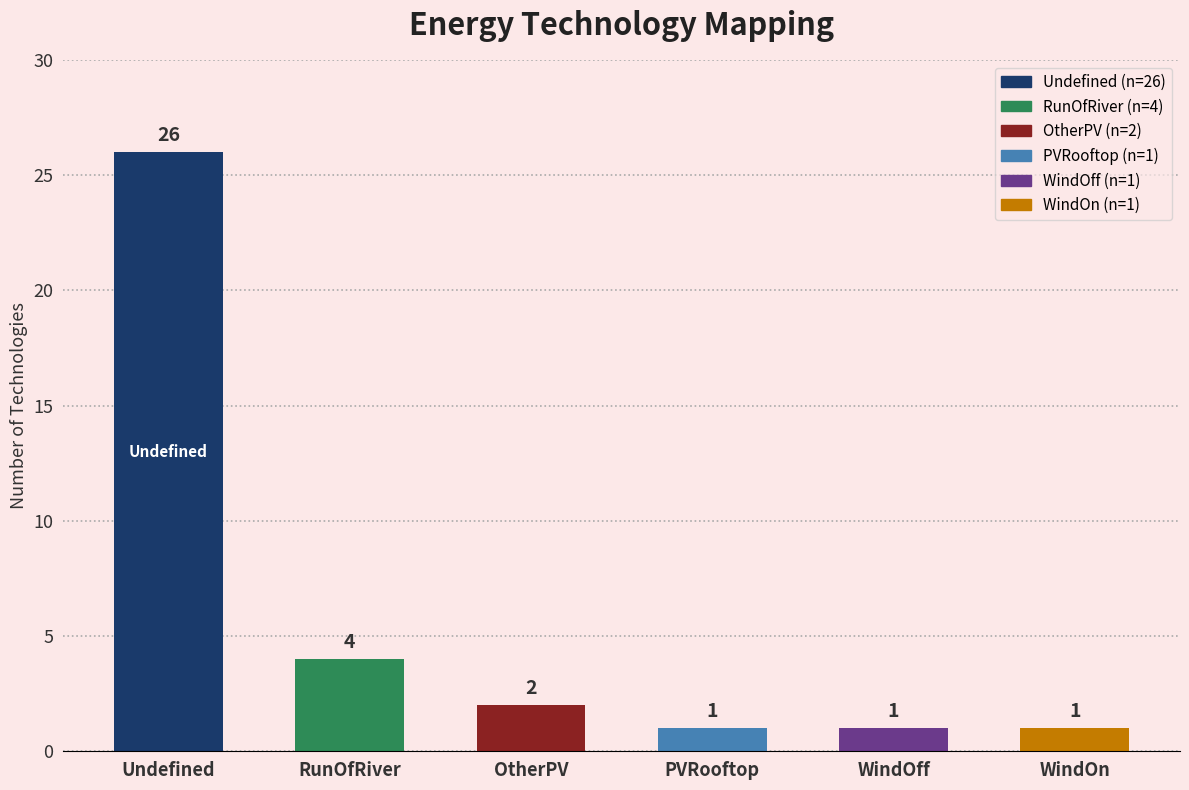

The chart shows a value of 4 at RunOfRiver. True or false?

True